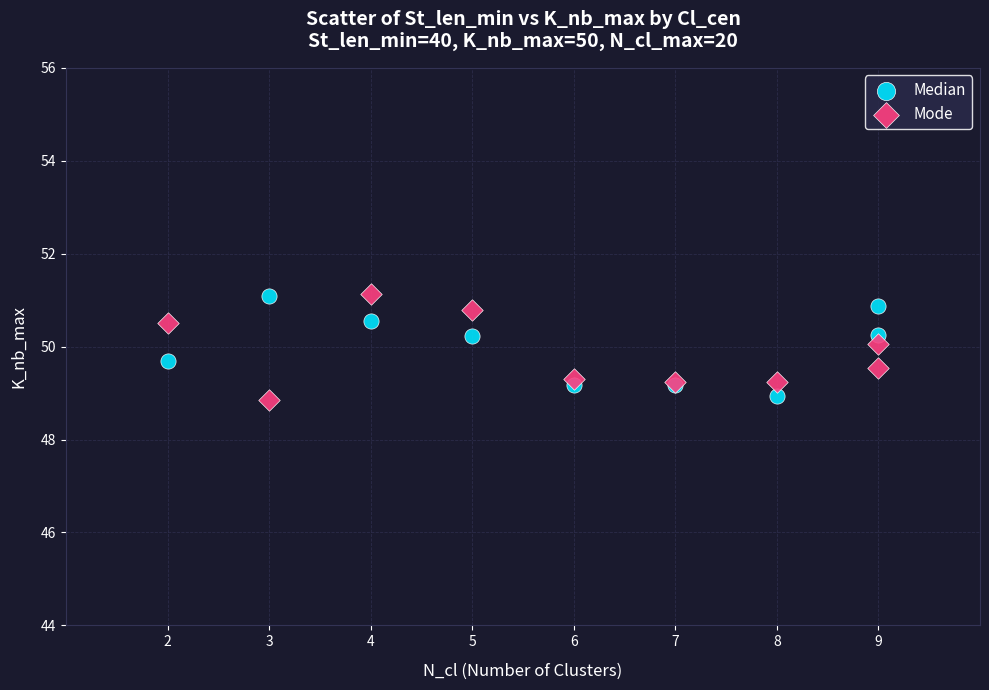

What are all the series names shown in the legend?

Median, Mode